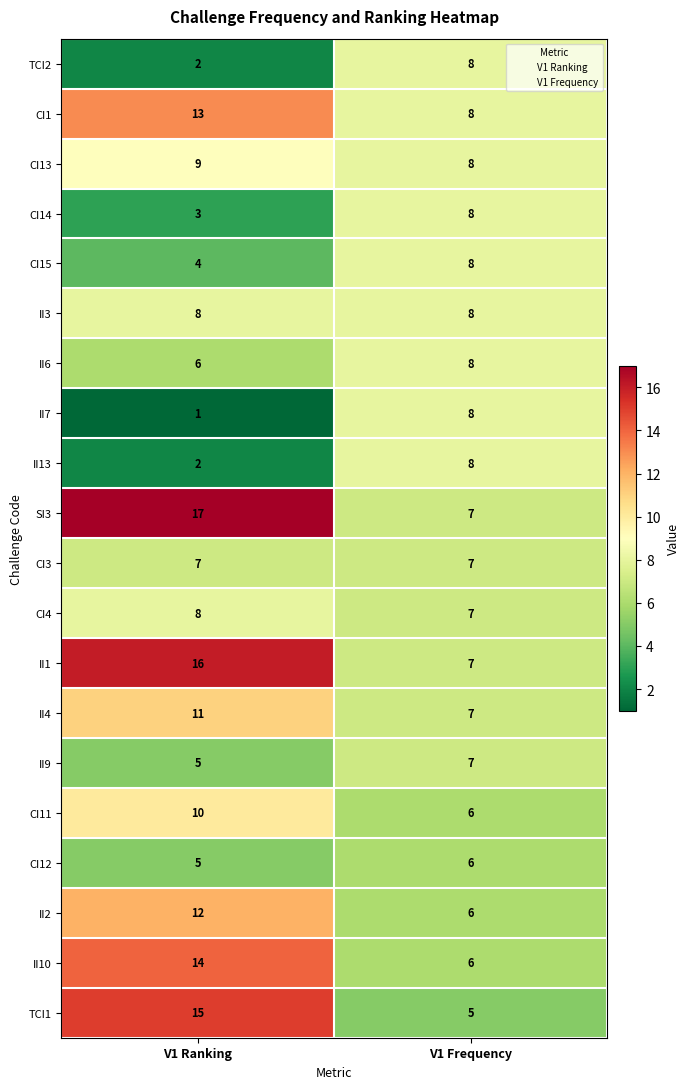

What is the sum of all II7 values?

9